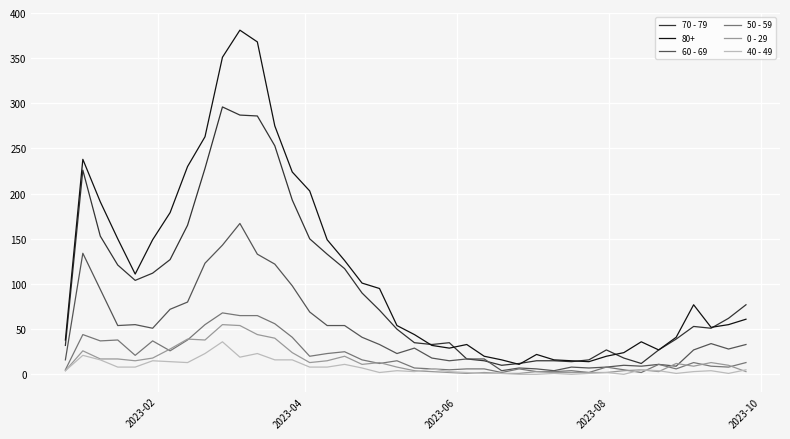

Which series has the largest total across all categories?

80+